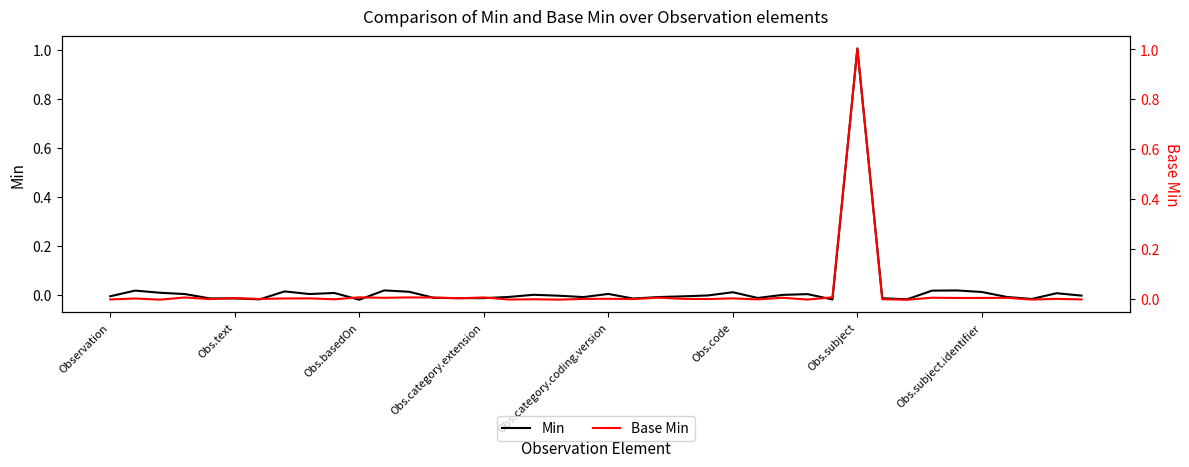

How many data points in Min are above 0?

18